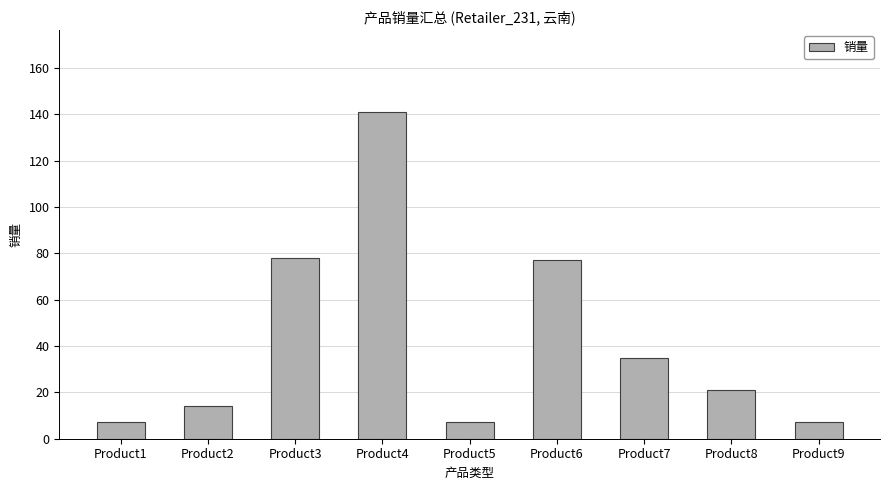

What is the sum of all values?

387